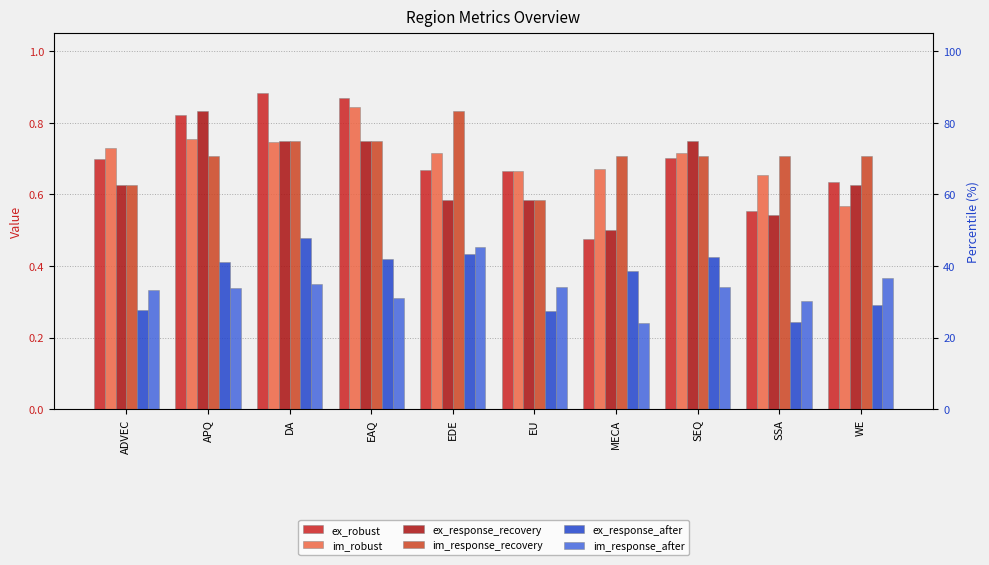

Which label corresponds to the smallest value in the chart?

MECA